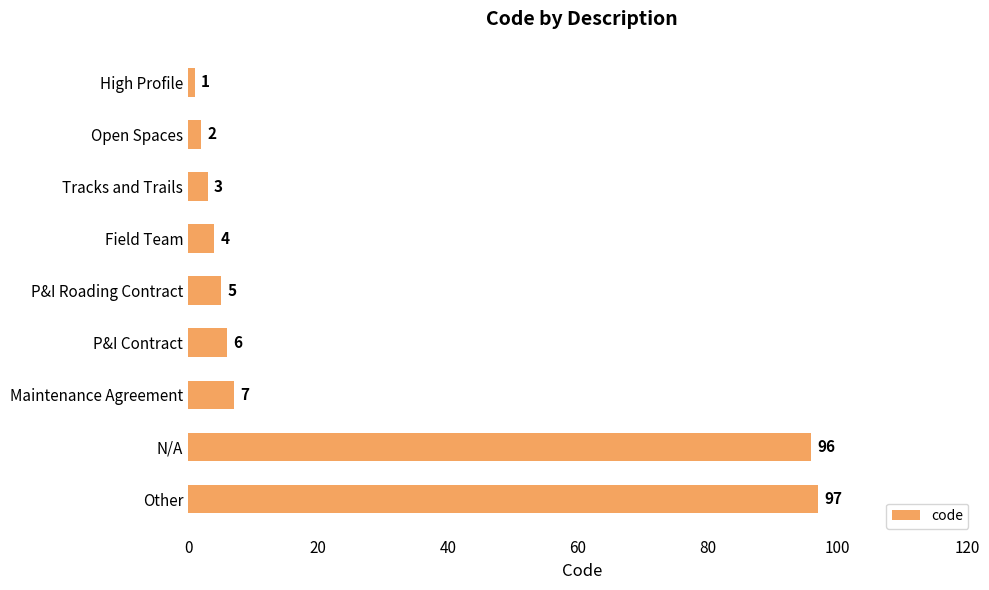

At which label is the value closest to 49?

Maintenance Agreement